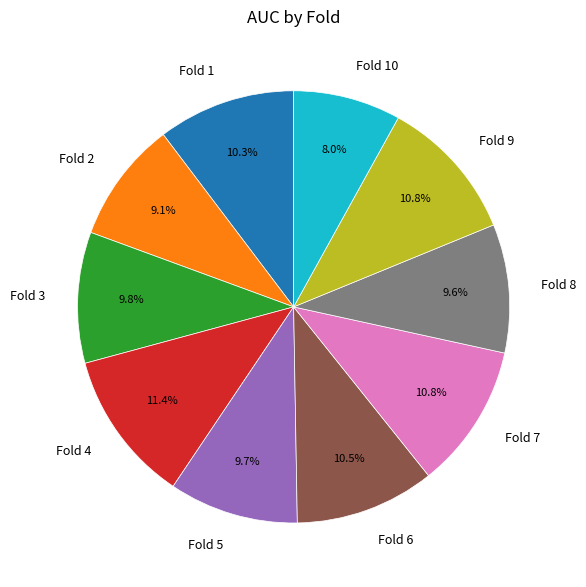

Does any single category account for the majority?

No